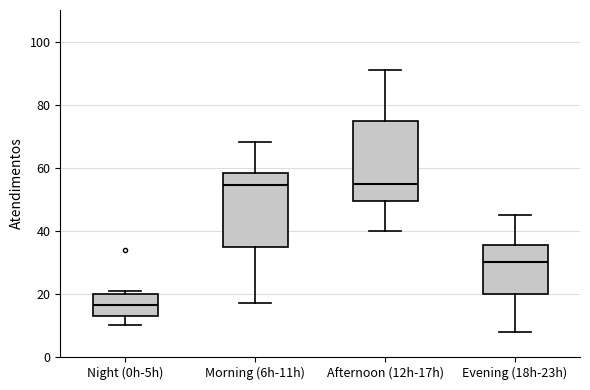

Where is the upper edge of the box for Afternoon (12h-17h) on the y-axis? The values are not printed on the chart, so give them approximately, as read against the axis.

74